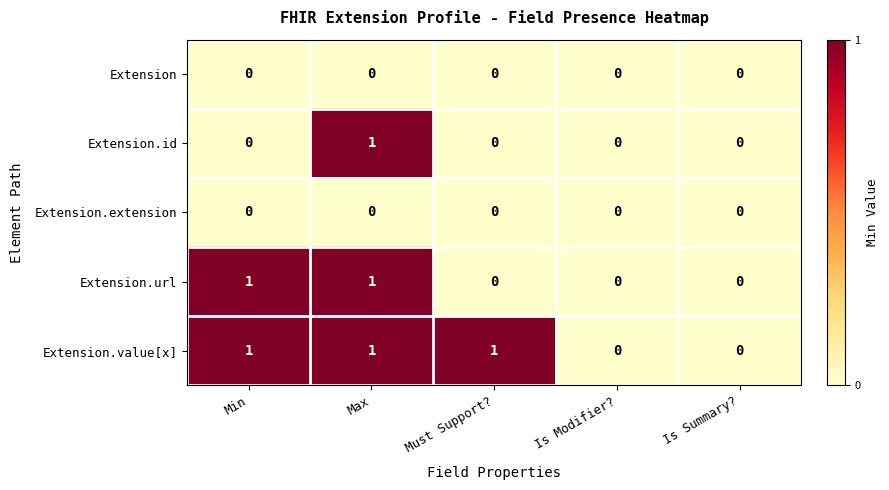

Which series changed the most between Min and Must Support??

Extension.url